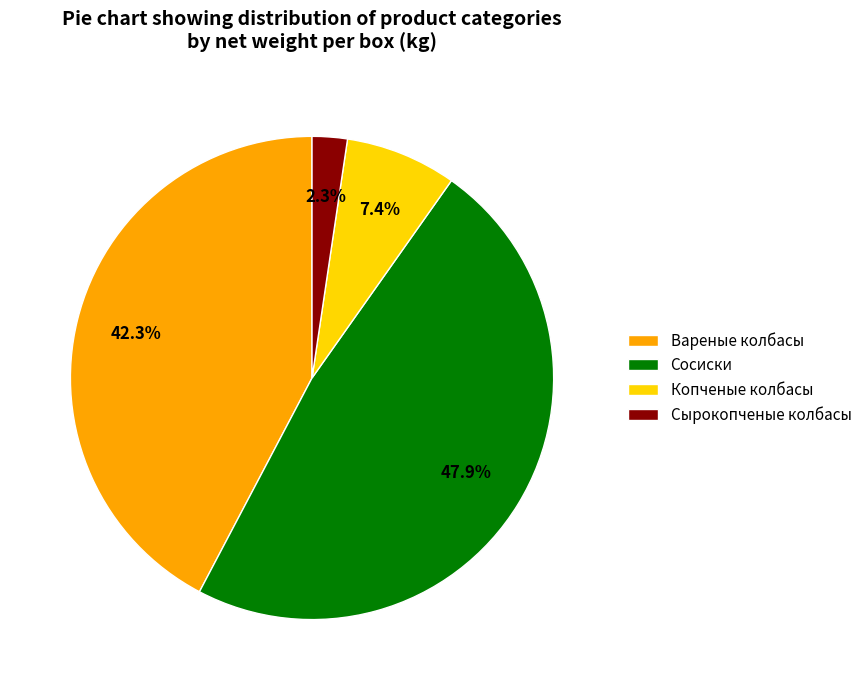

Rank the categories by value from highest to lowest.

Сосиски, Вареные колбасы, Копченые колбасы, Сырокопченые колбасы